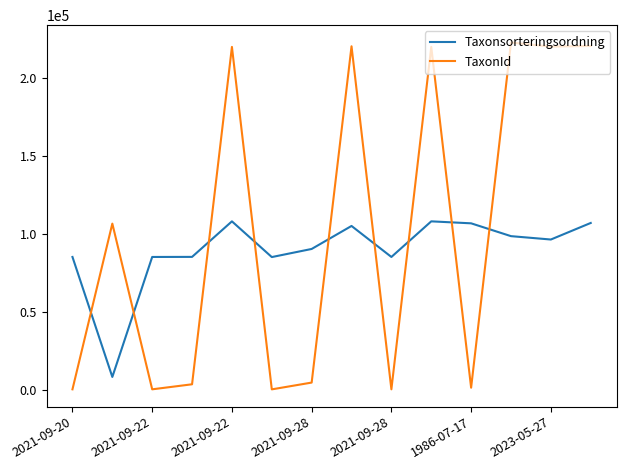

What is the average value of the Taxonsorteringsordning series?

89590